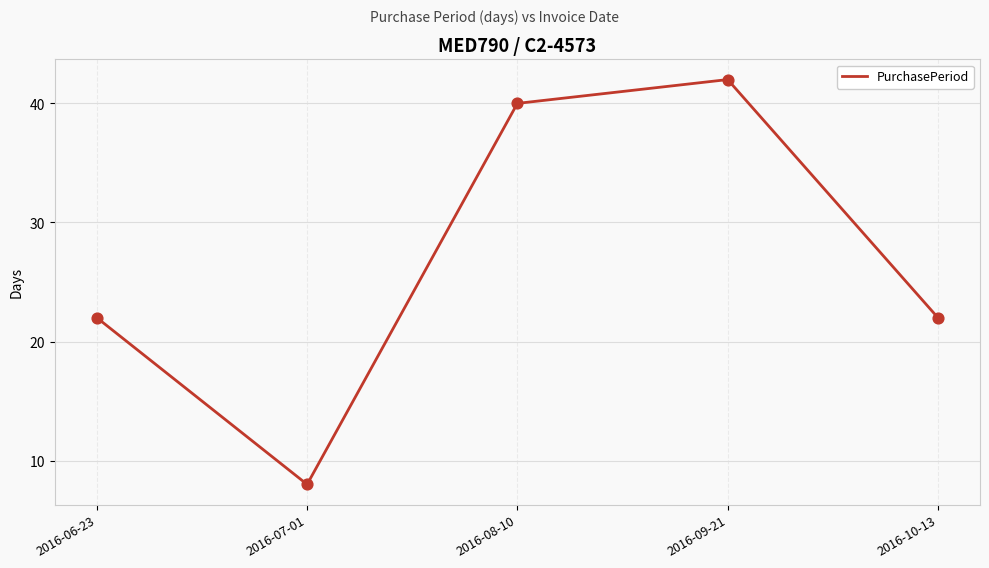

What is the change in value from 2016-06-23 to 2016-08-10?

+18